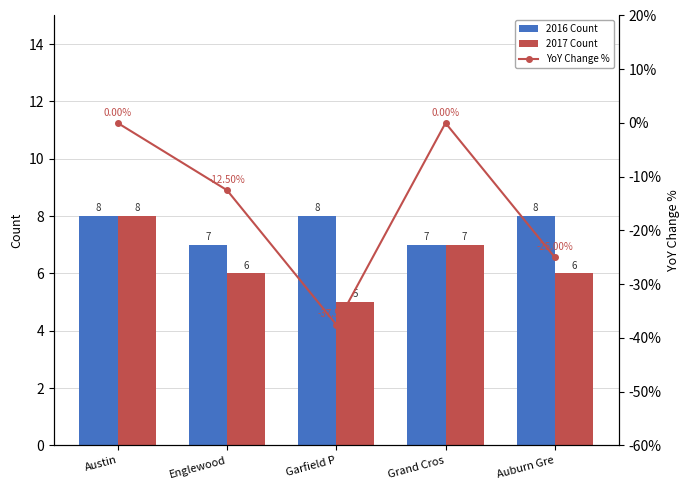

What is the change in value from Englewood to Grand Cros?

+12.5